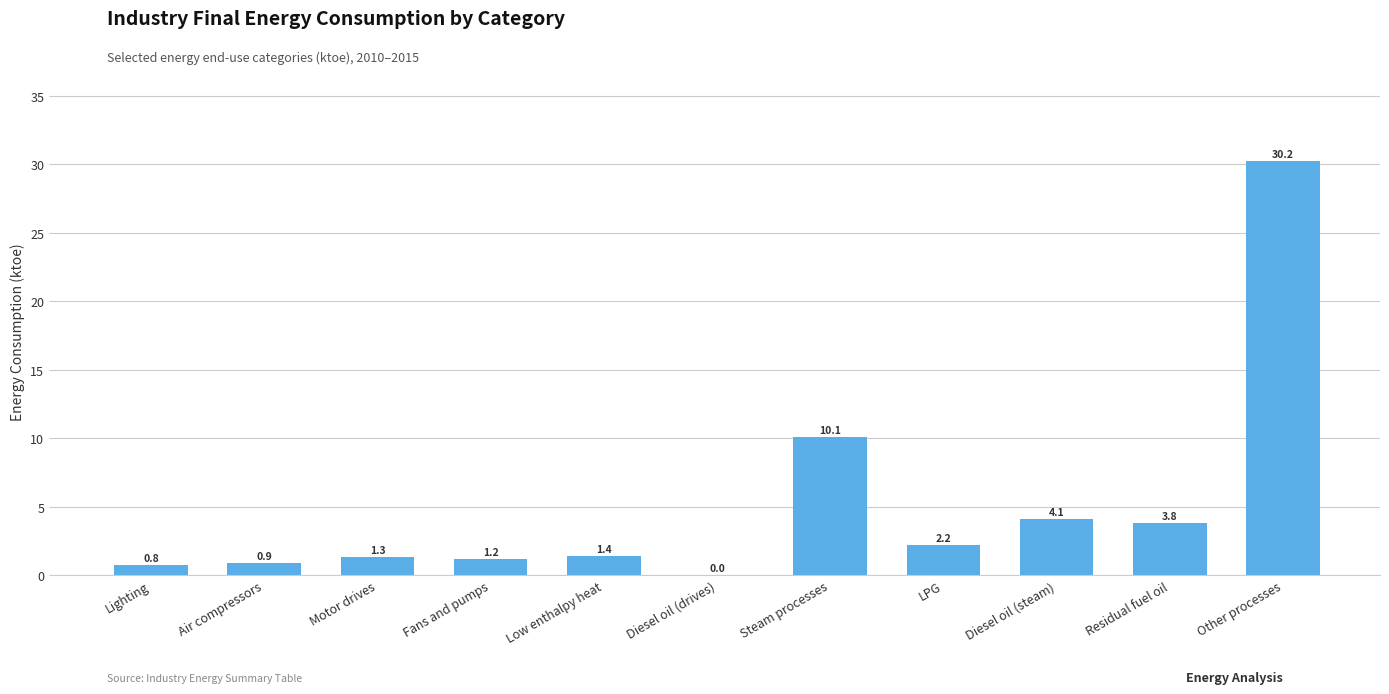

The value at Other processes is 30.2. True or false?

True